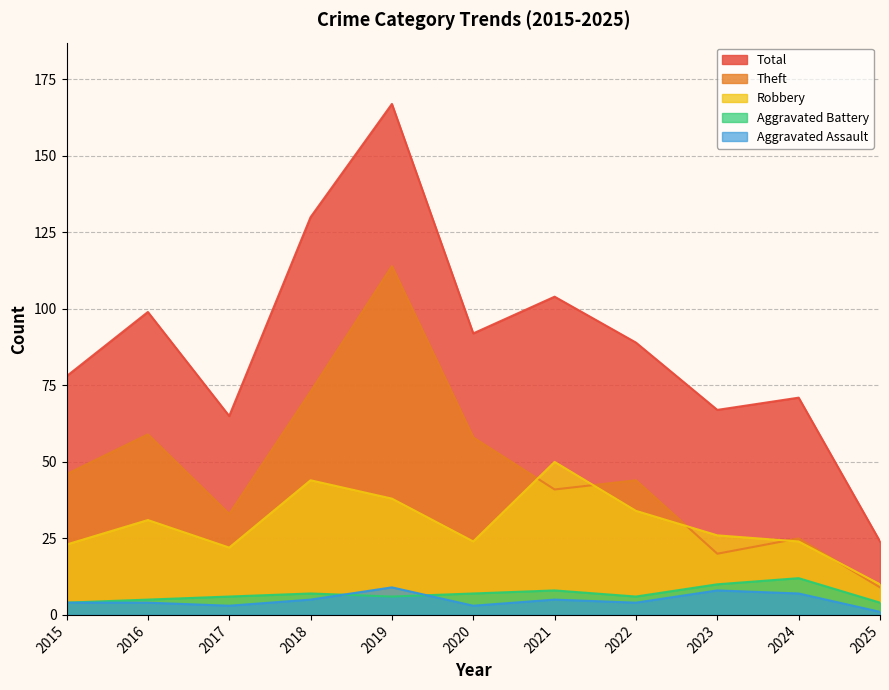

How many distinct data groups are displayed?

5